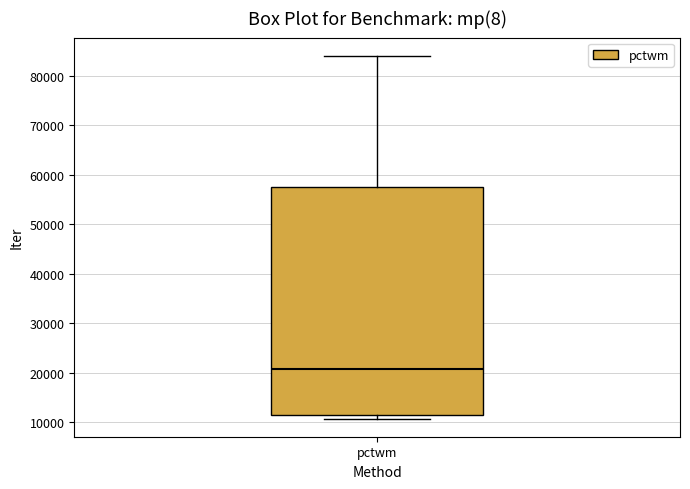

Where does the upper whisker of the box for pctwm end on the y-axis? The values are not printed on the chart, so give them approximately, as read against the axis.

84000